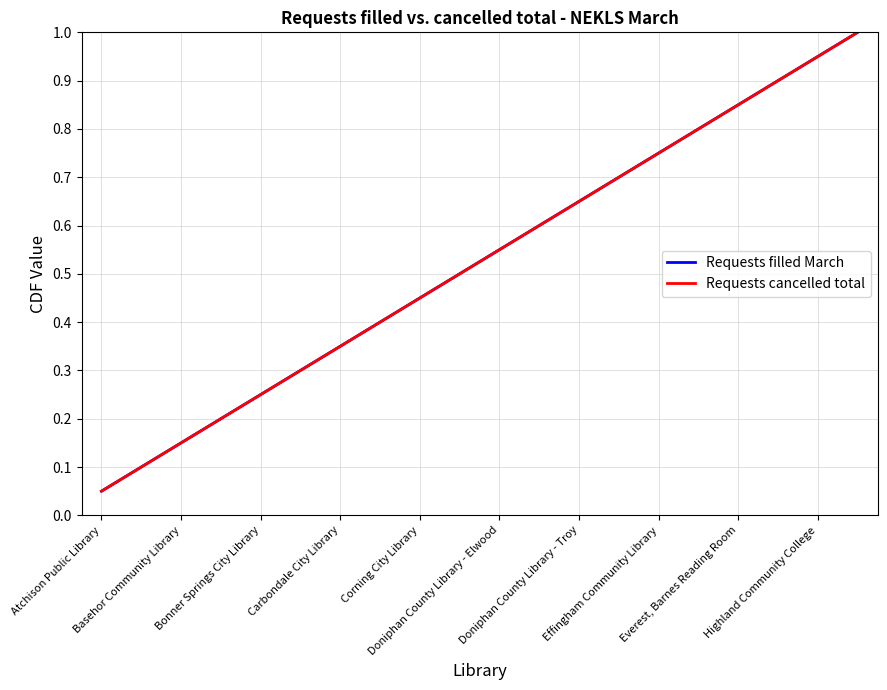

Does the chart have visible grid lines?

Yes